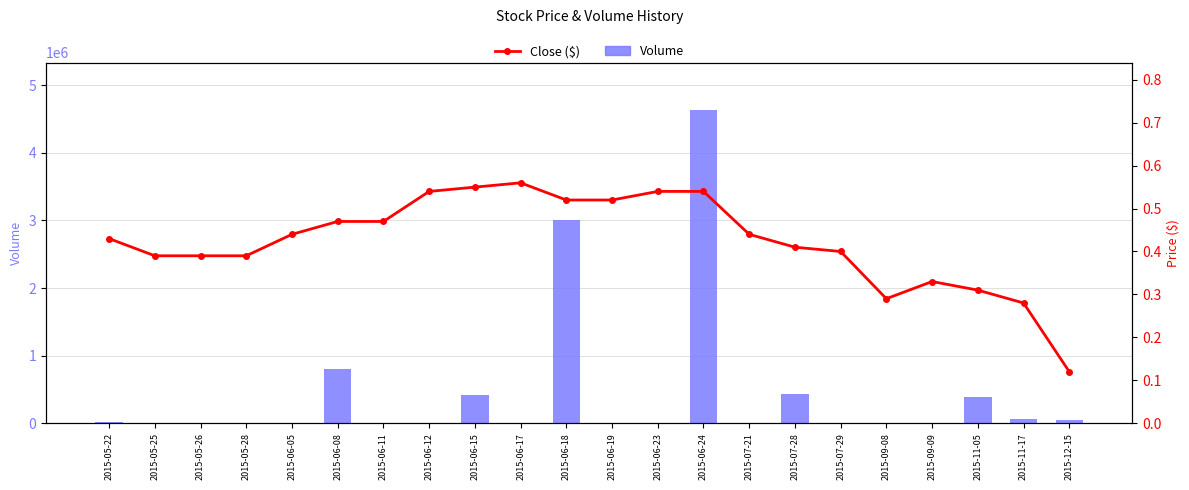

What position from the right is 2015-05-25?

21